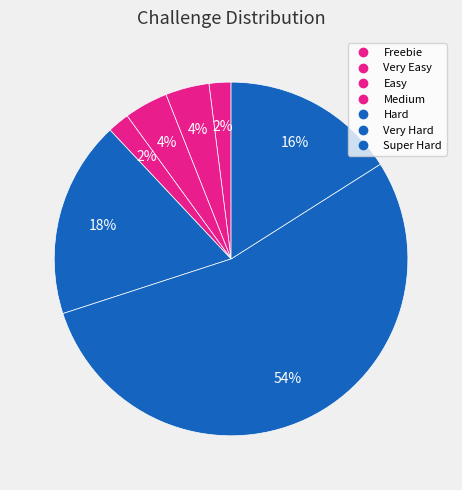

Is it true that Hard is 18% of the pie?

True